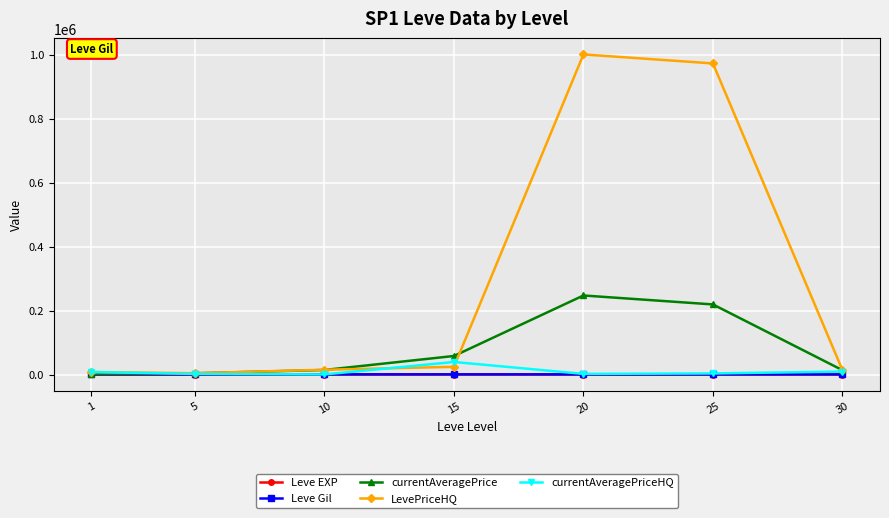

Which series has the largest total across all categories?

LevePriceHQ